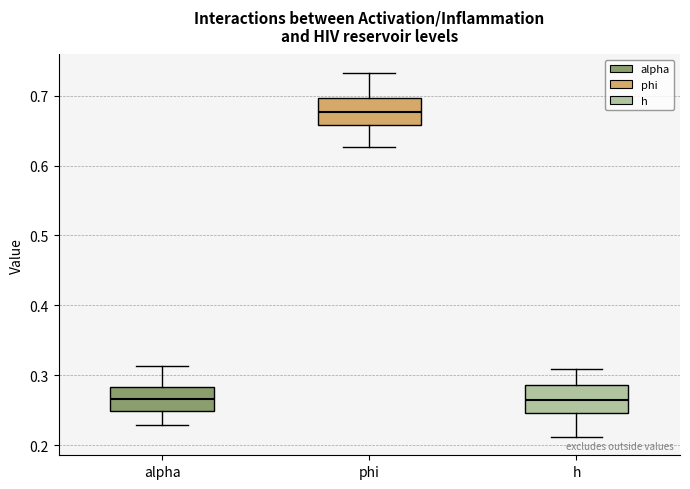

Reading left to right, transcribe this box plot: for each box, give where its median line is, the range the box spans, and where its two whiskers end, as read against the y-axis. The values are not printed on the chart, so give them approximately, as read against the axis.

alpha: median 0.27, box 0.25 to 0.28, whiskers 0.23 to 0.31
phi: median 0.68, box 0.66 to 0.70, whiskers 0.63 to 0.73
h: median 0.26, box 0.25 to 0.29, whiskers 0.21 to 0.31